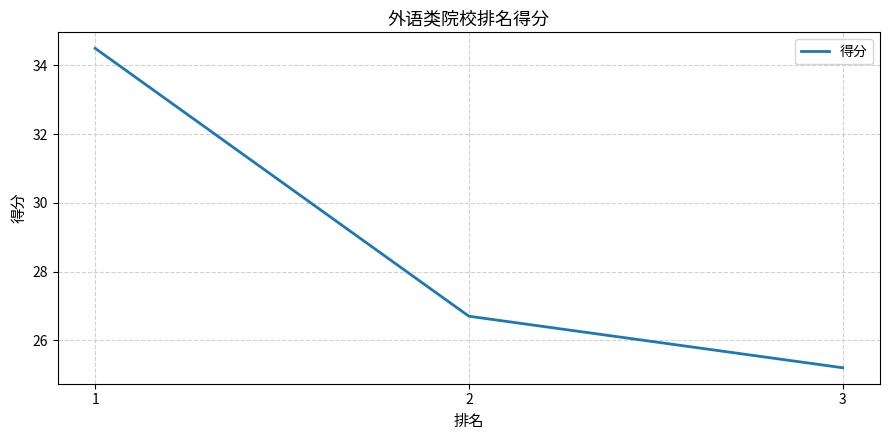

What value does the data have at 2?

26.7